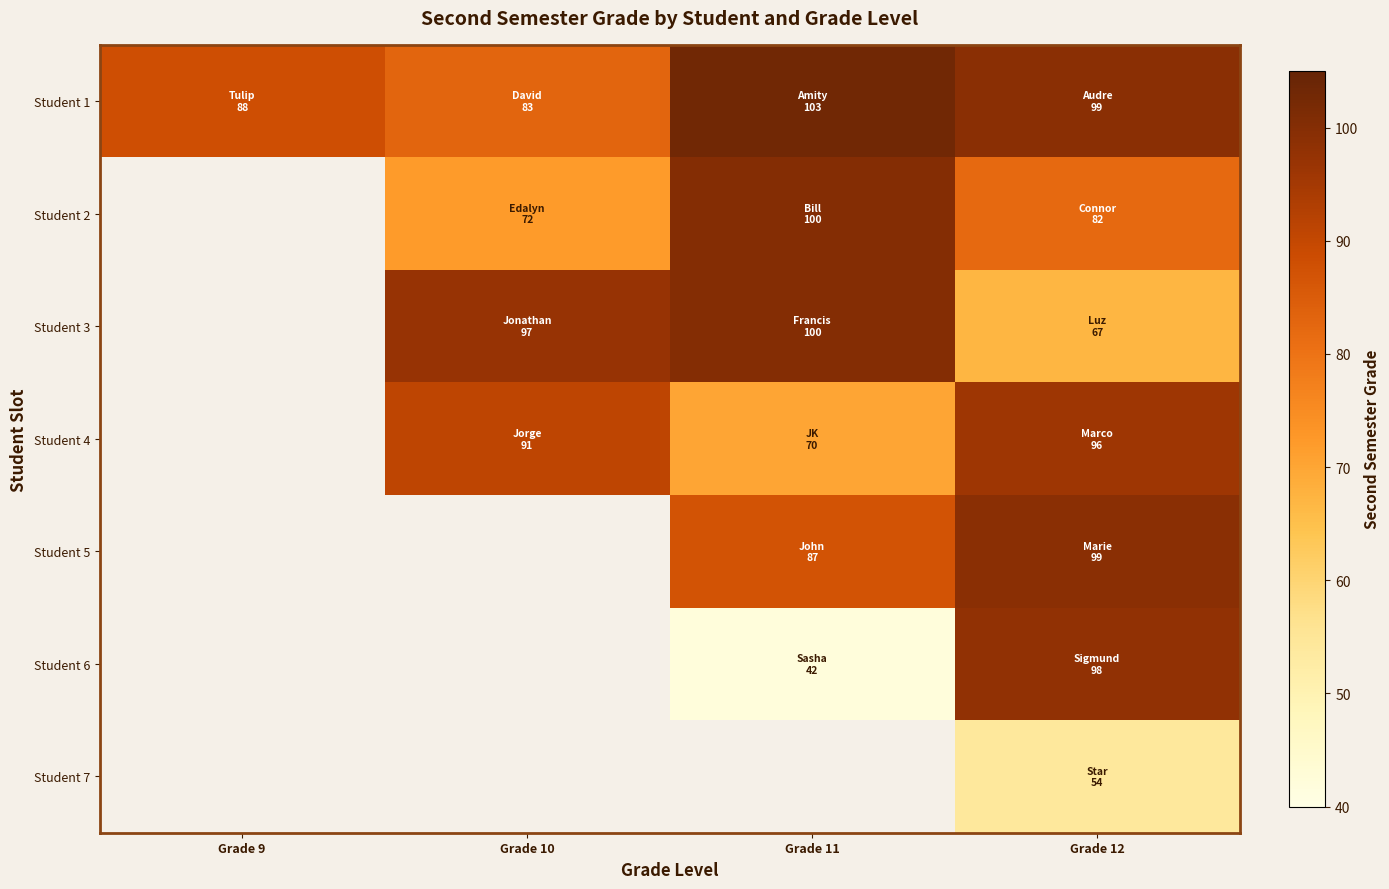

How many values in the Student 4 series are below 91?

1